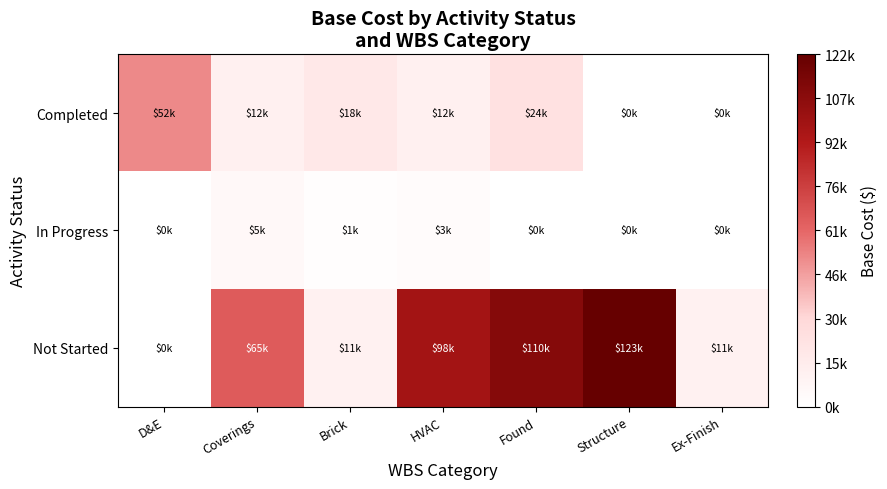

What is the greatest value displayed?

122736